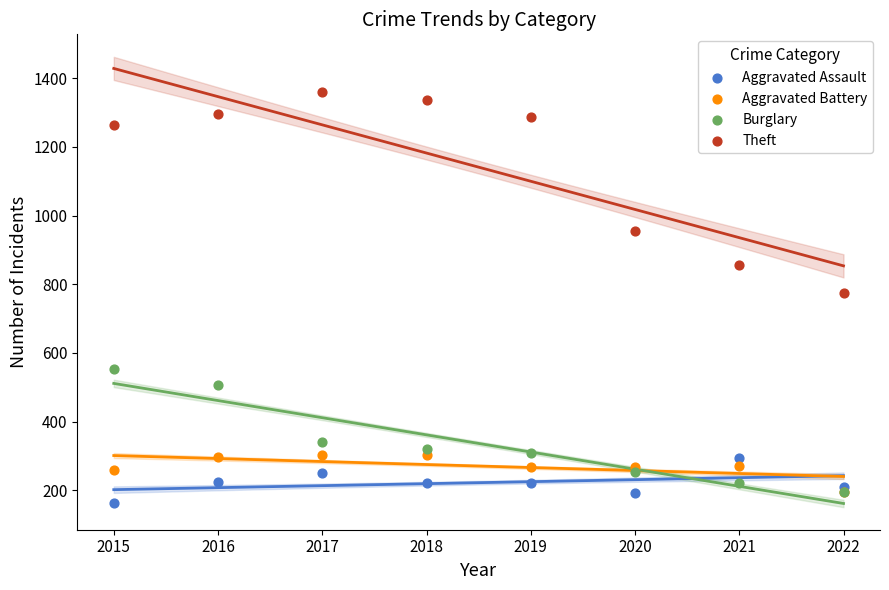

In the Theft series, what Y value is closest to 1066?

954